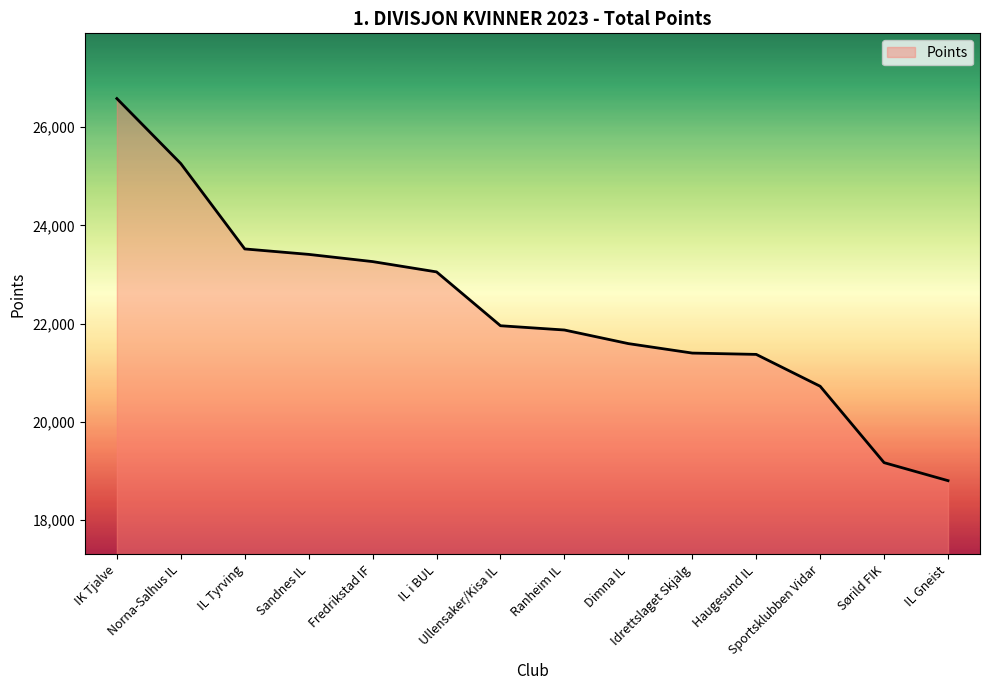

Does the chart display data point markers on the line(s)?

No